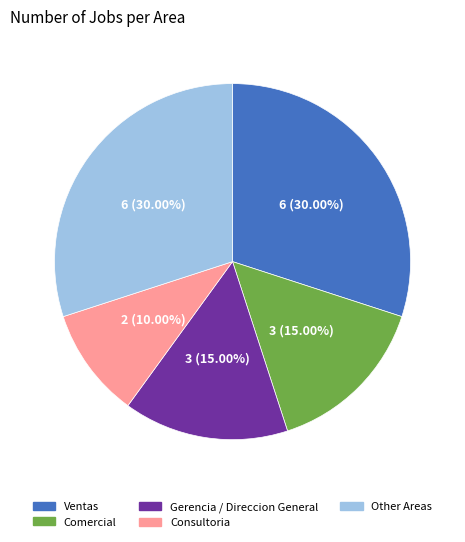

Is there a majority slice in this chart?

No